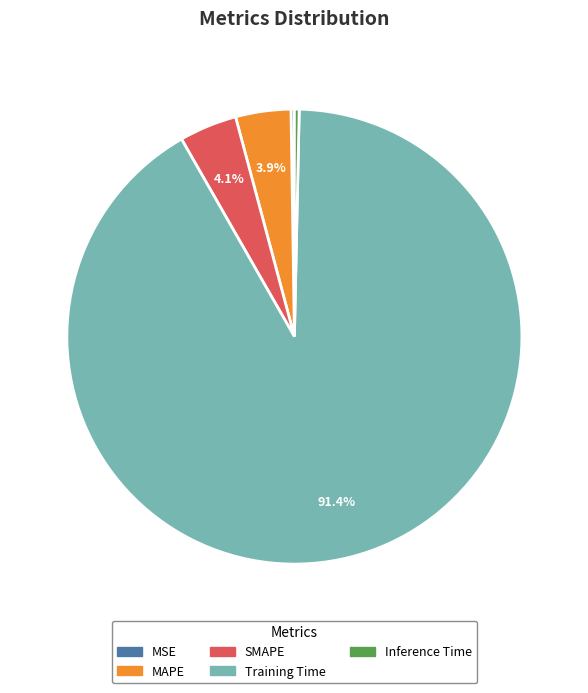

What is the largest slice in the pie chart?

Training Time